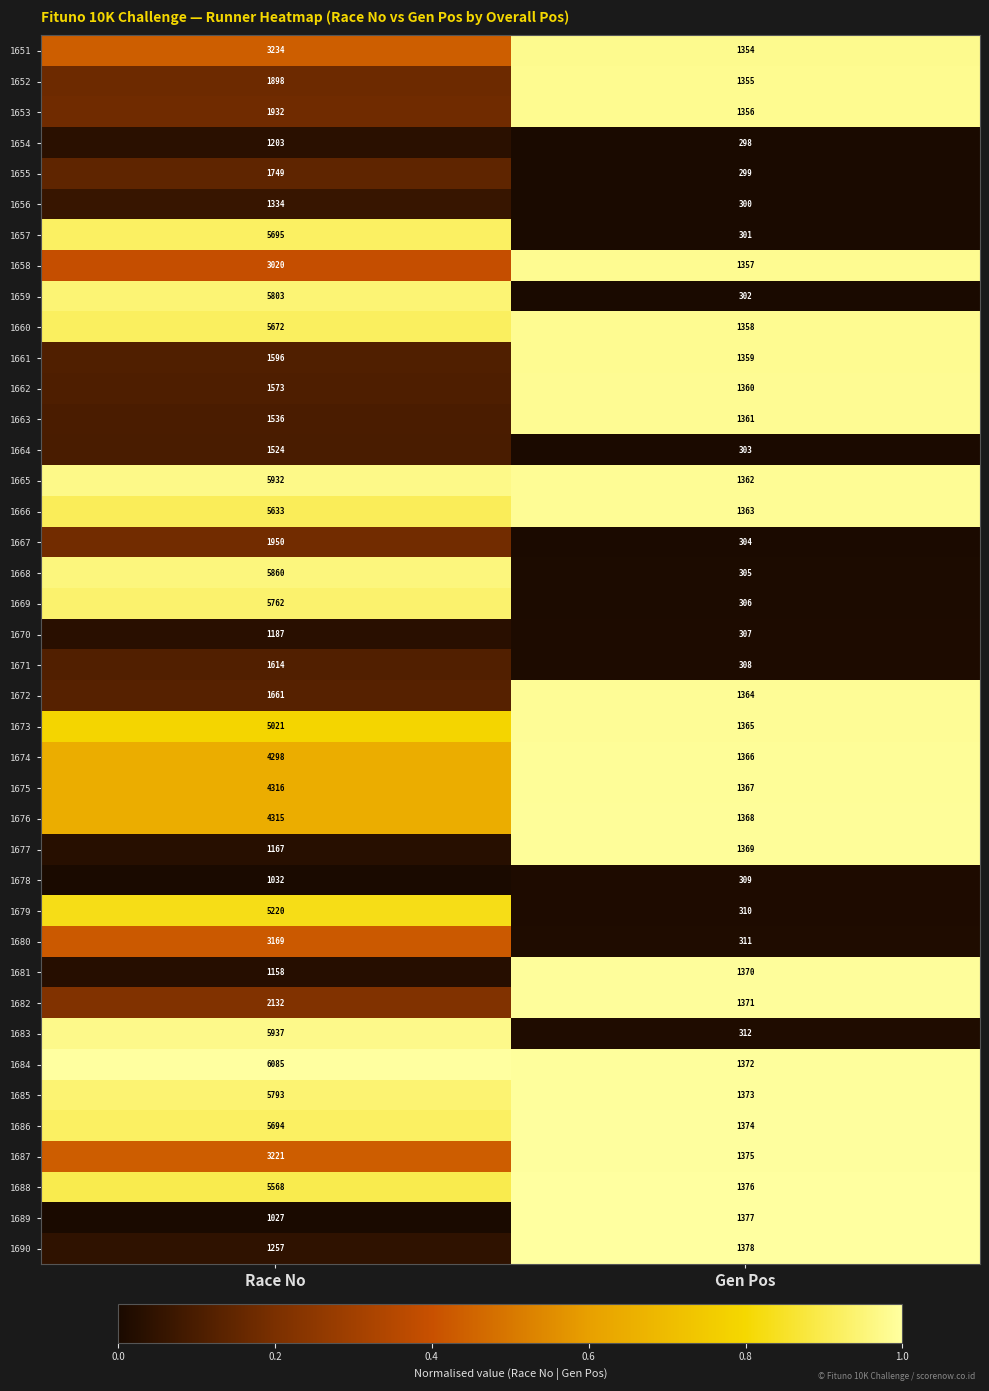

The value of 1659 at Race No is 5803. True or false?

True